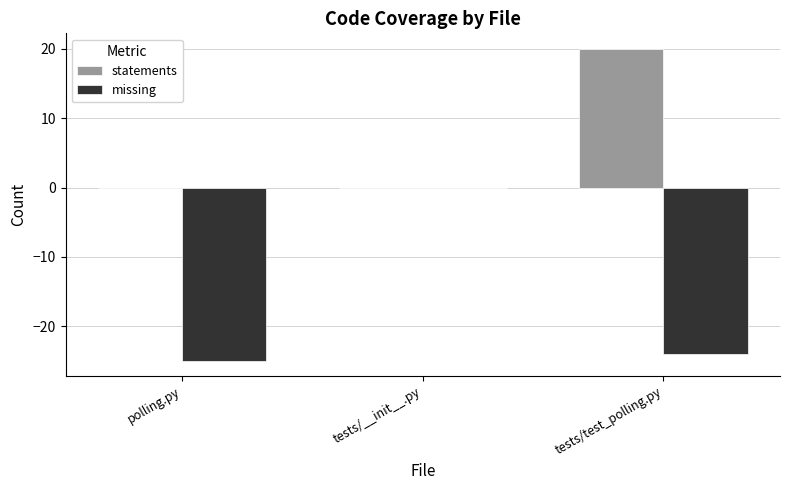

Which series changed the most between polling.py and tests/test_polling.py?

statements